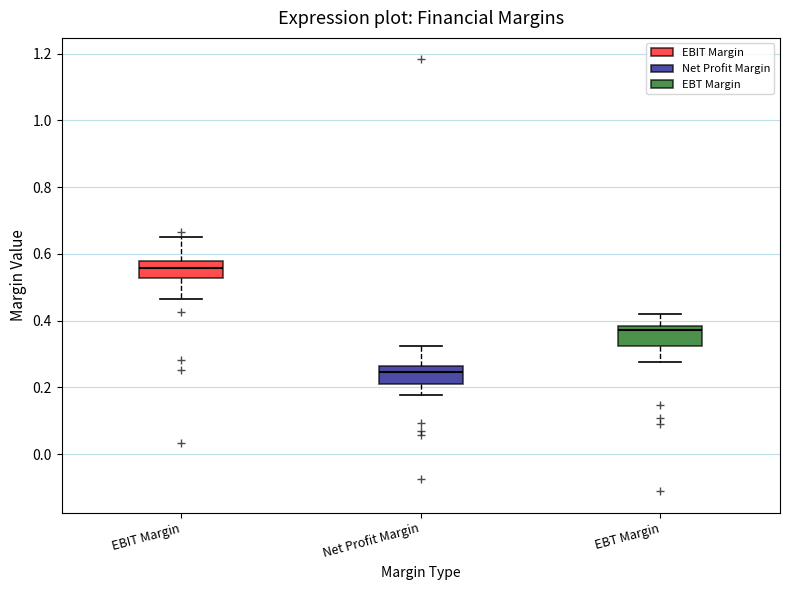

Reading left to right, transcribe this box plot: for each box, give where its median line is, the range the box spans, and where its two whiskers end, as read against the y-axis. The values are not printed on the chart, so give them approximately, as read against the axis.

EBIT Margin: median 0.56, box 0.52 to 0.58, whiskers 0.46 to 0.66
Net Profit Margin: median 0.24, box 0.20 to 0.26, whiskers 0.18 to 0.32
EBT Margin: median 0.38 (just below the box's upper edge), box 0.32 to 0.38, whiskers 0.28 to 0.42